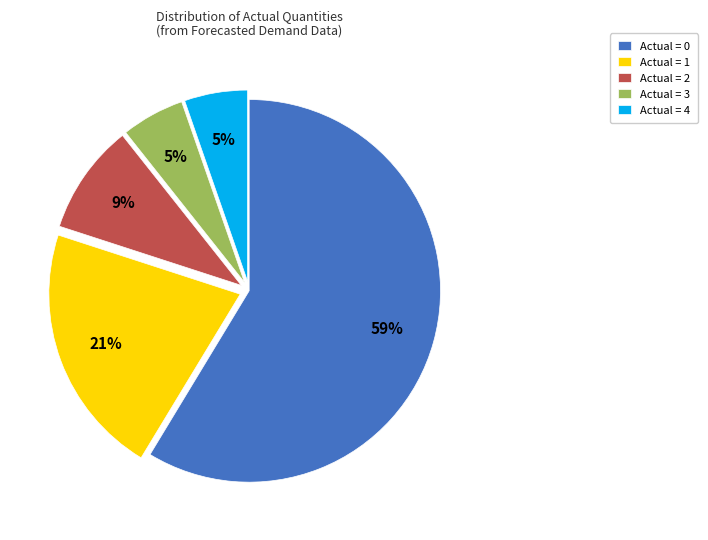

Is the sum of Actual = 4 and Actual = 1 greater than half?

No